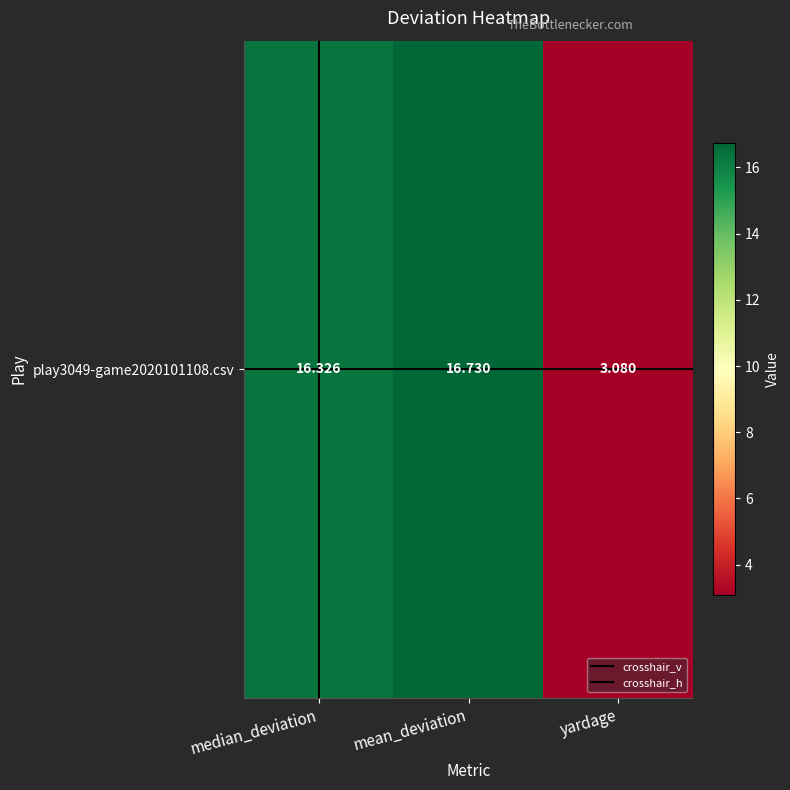

What is the minimum value shown in the chart?

3.1